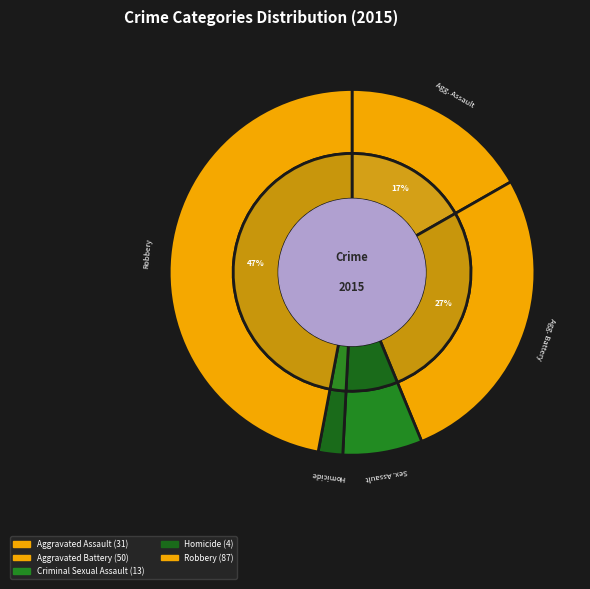

Is the sum of Robbery and Aggravated Assault greater than half?

Yes